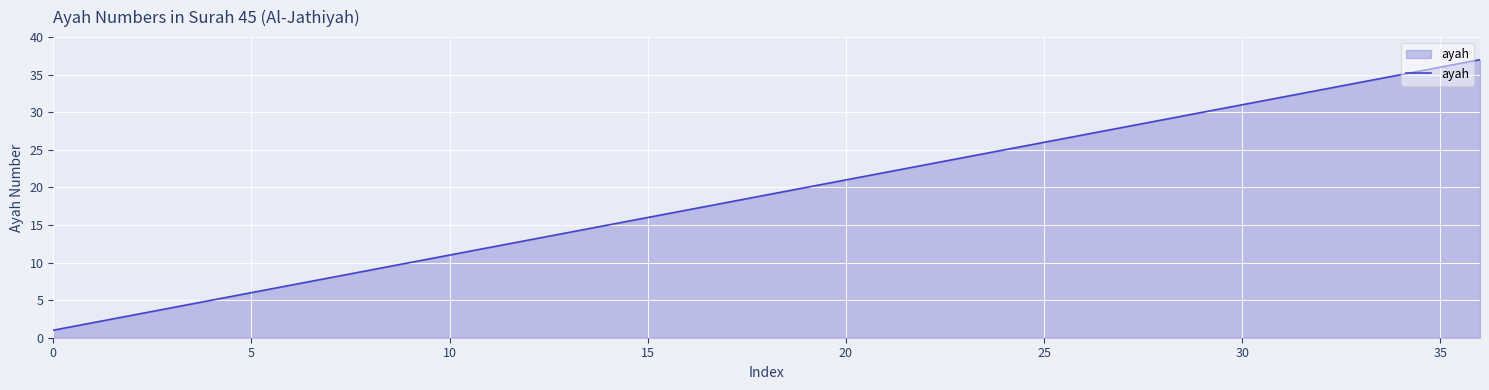

How many lines are shown in the chart?

1